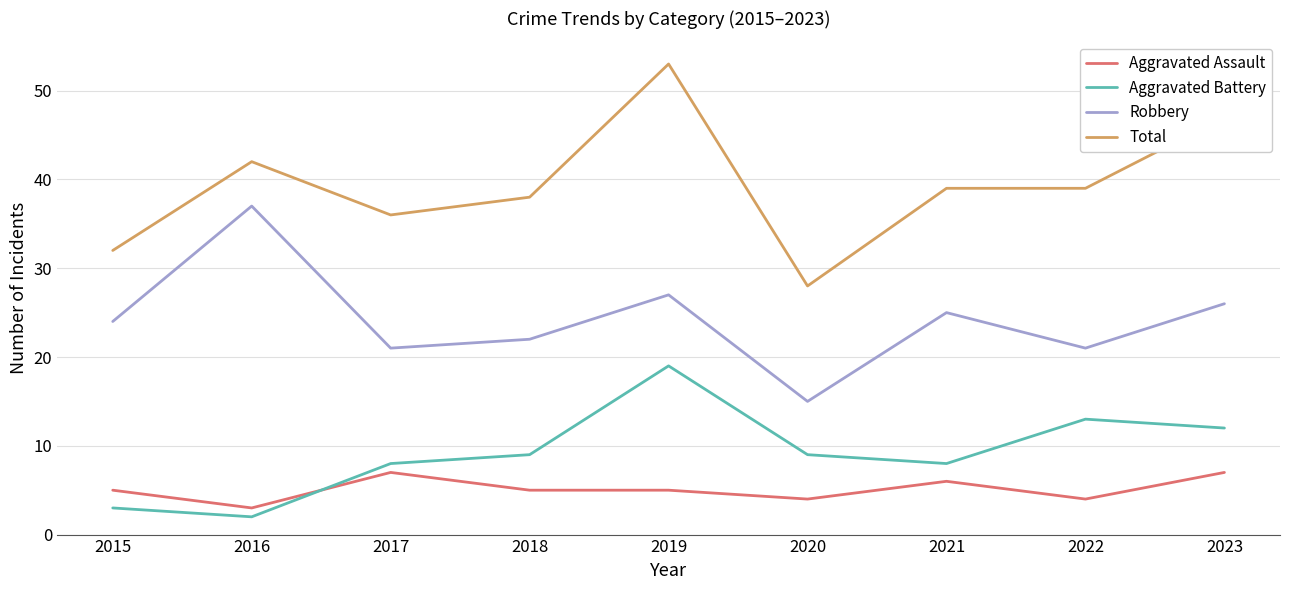

Between 2018 and 2023, which series saw the biggest shift?

Total